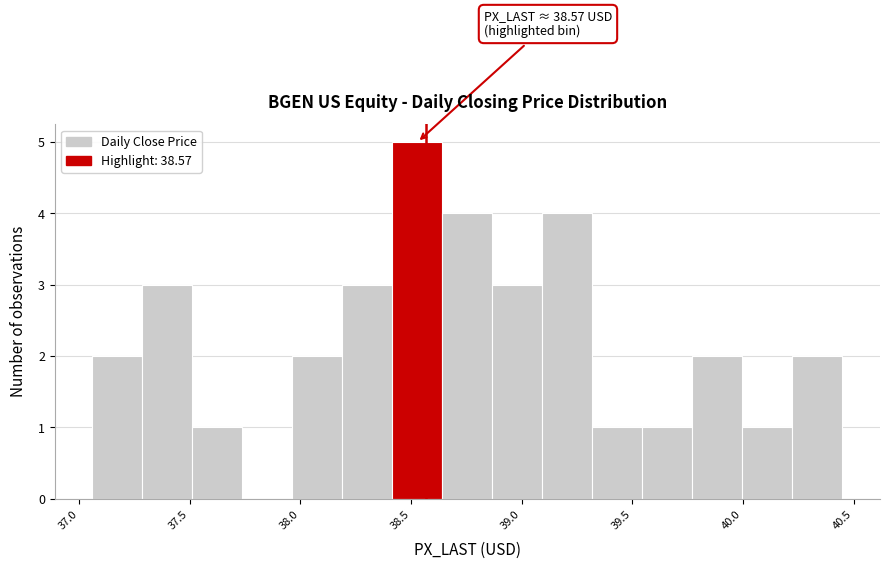

Over which range of the x-axis is the bar tallest?

38.40 to 38.65